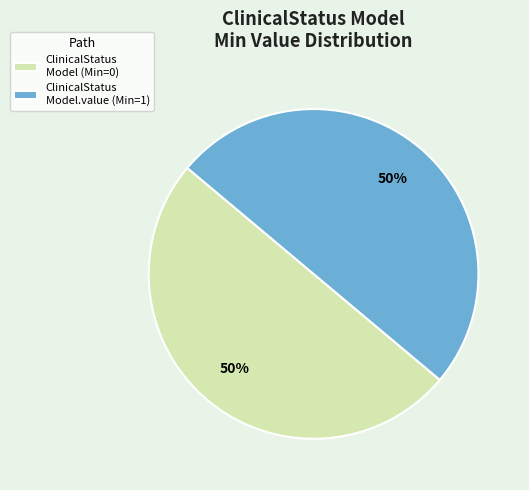

The ClinicalStatus Model (Min=0) slice represents 50% of the pie. True or false?

True